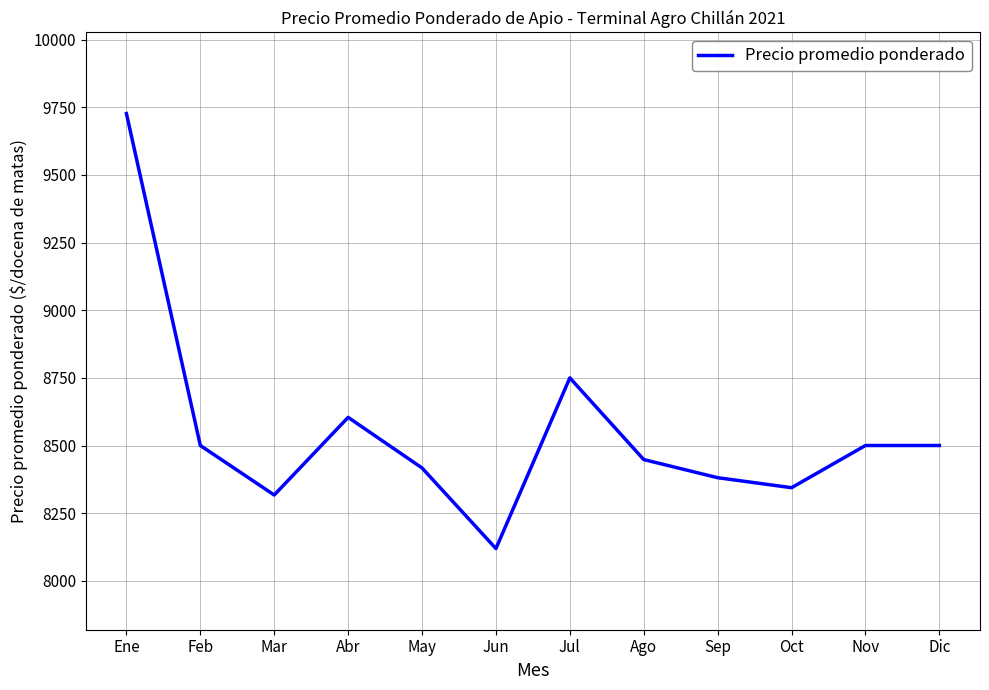

What is the average value?

8551